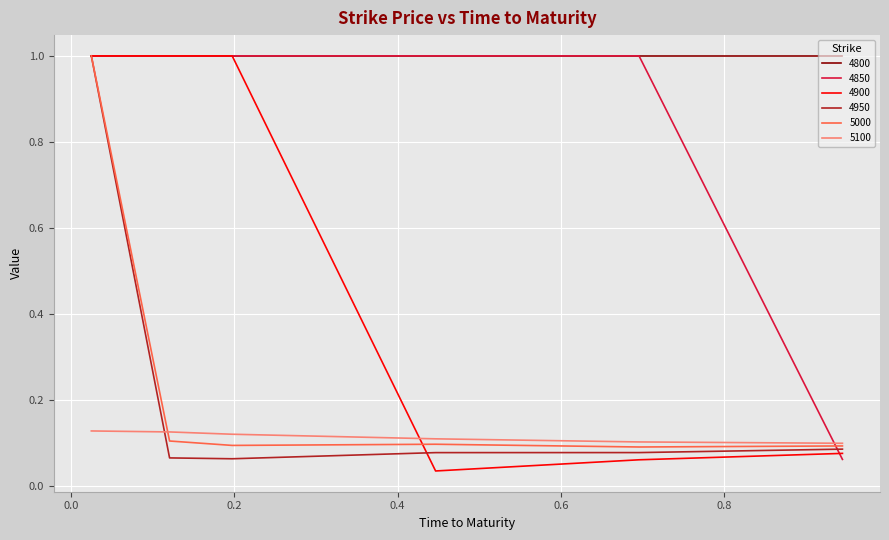

Which series has the largest total across all categories?

4800